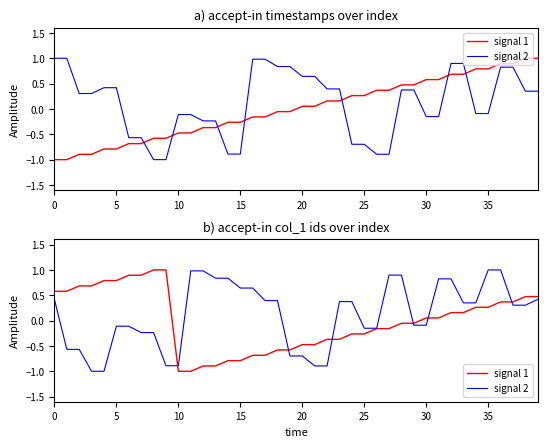

What is the spread (max minus min) of values at 35?

1.1